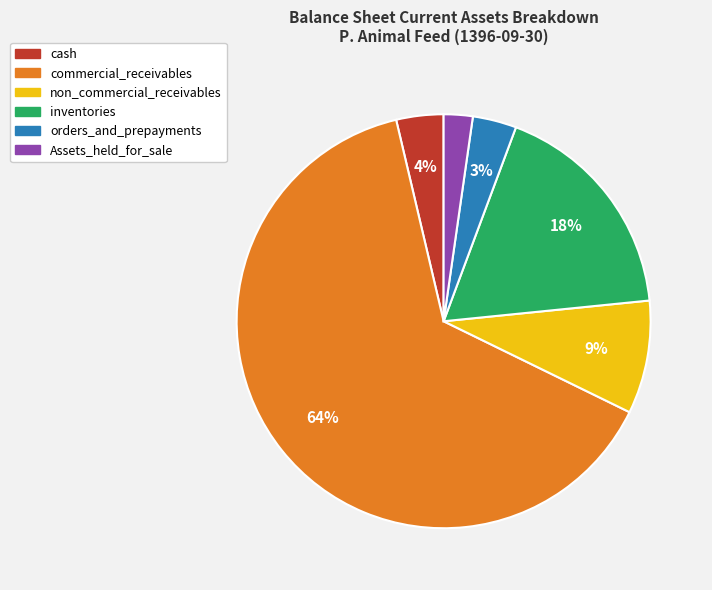

What percentage is the non_commercial_receivables slice, to the nearest percent?

9%